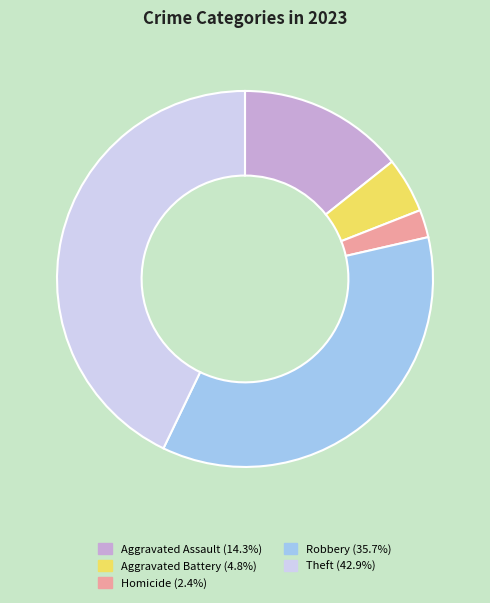

Does any single category account for the majority?

No